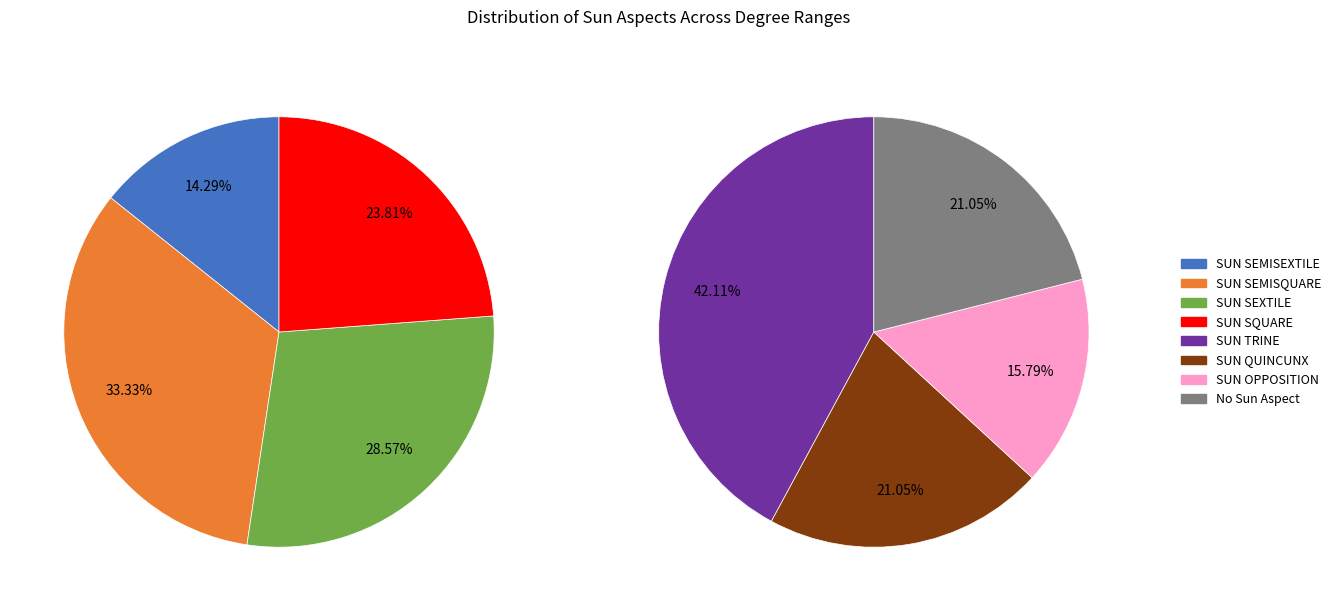

How many slices are in this pie chart?

8